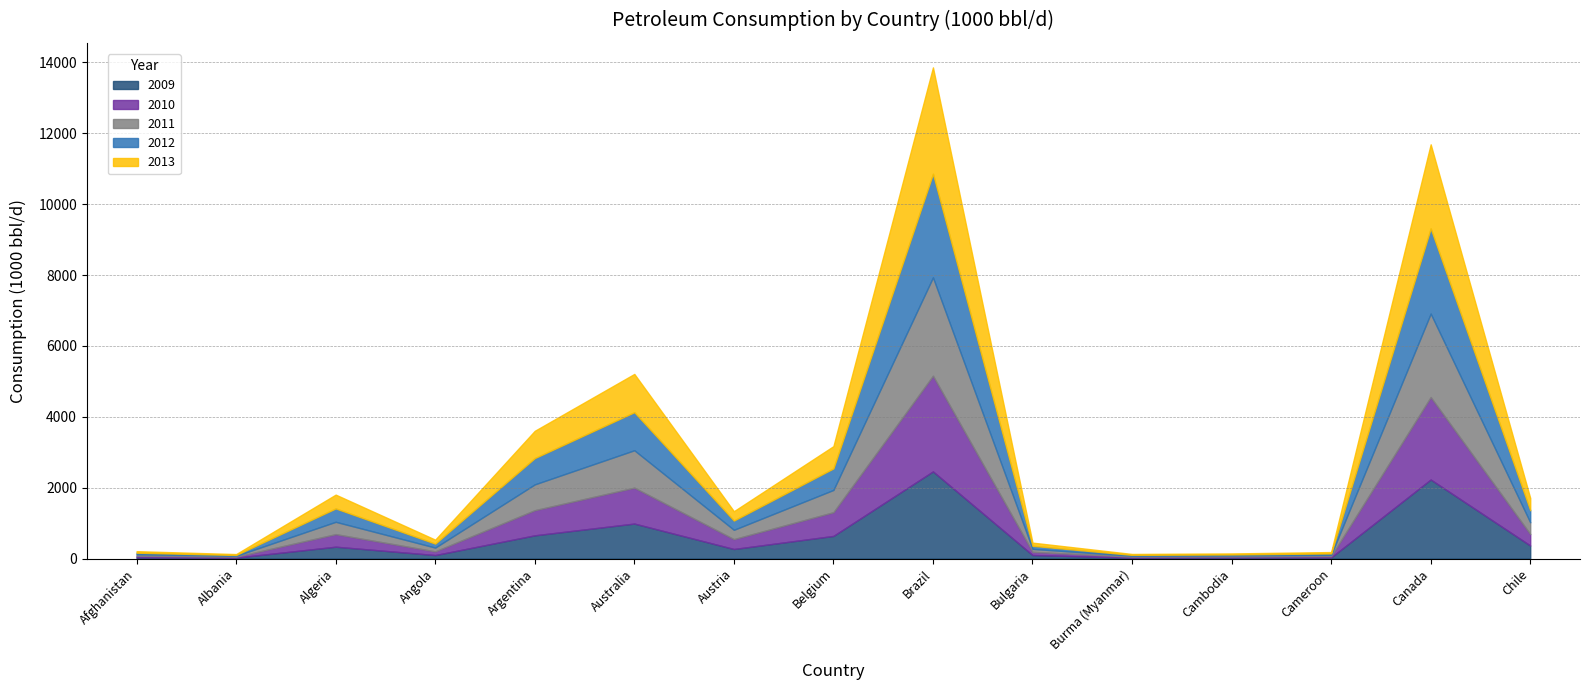

Where is the first local maximum for 2009?

Algeria